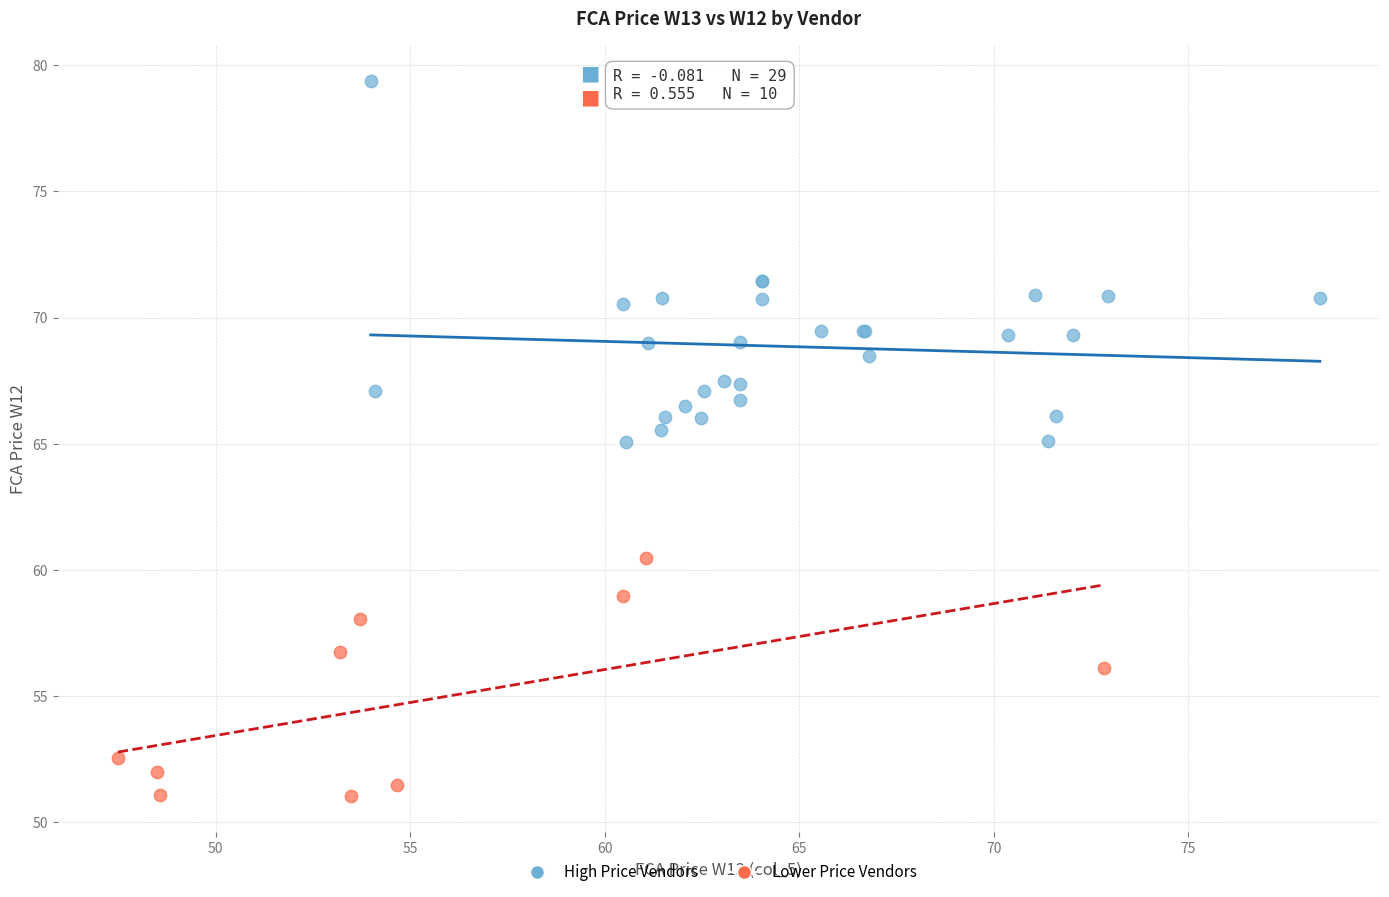

Which series reaches the maximum Y coordinate?

High Price Vendors